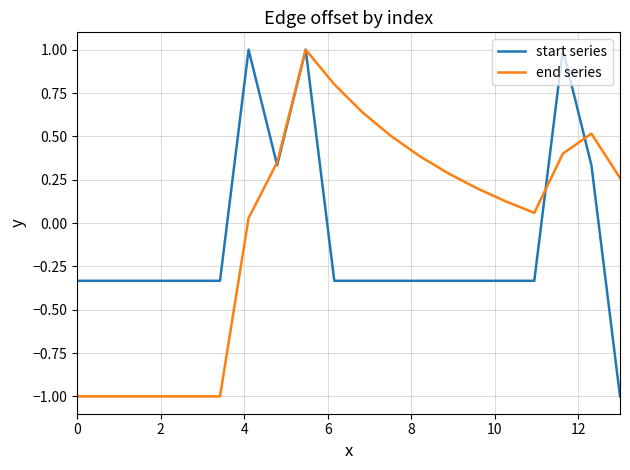

What is the difference between the second highest and second lowest values in the end series series?

1.8